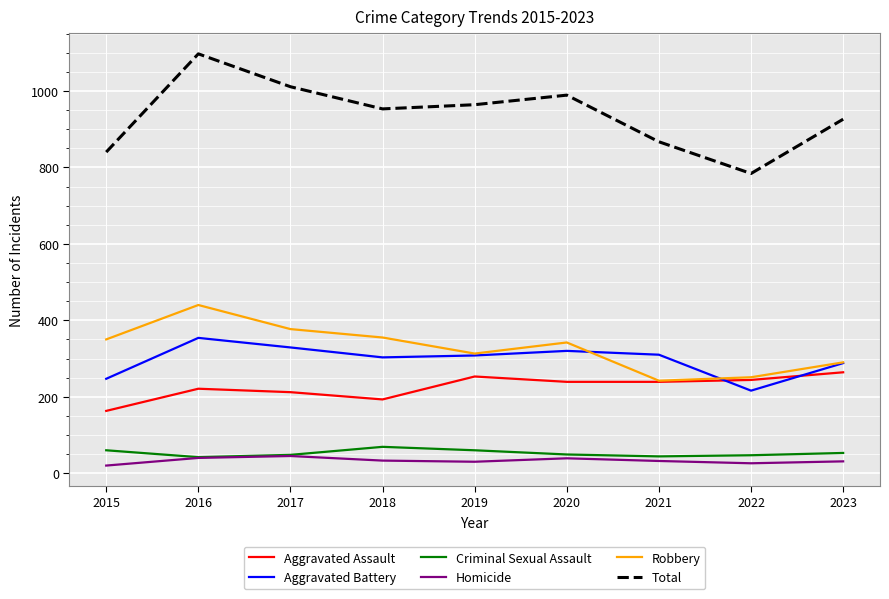

What is the difference between the highest and lowest values at 2021?

835